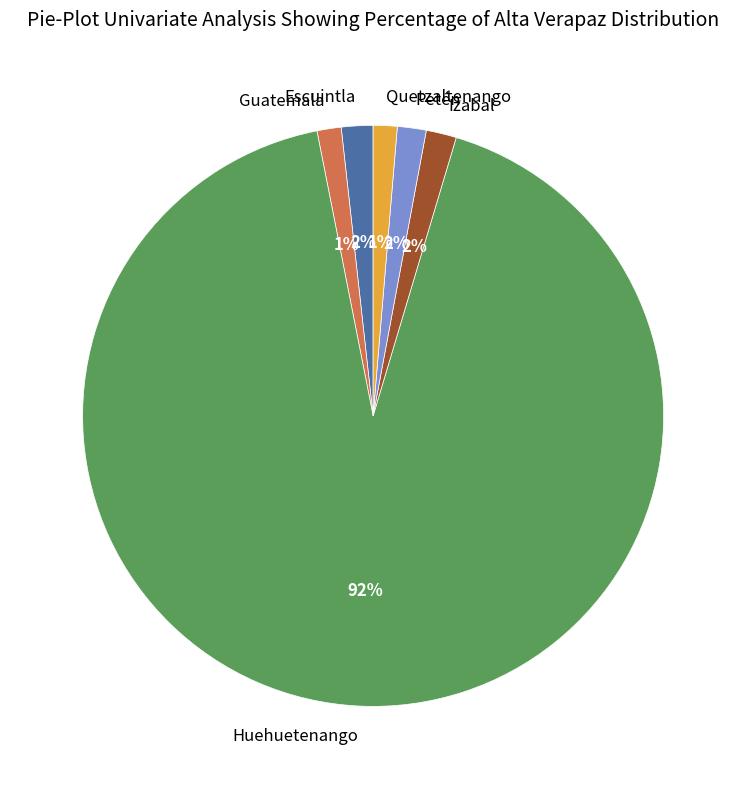

Combined, do Quetzaltenango and Escuintla account for over 50%?

No